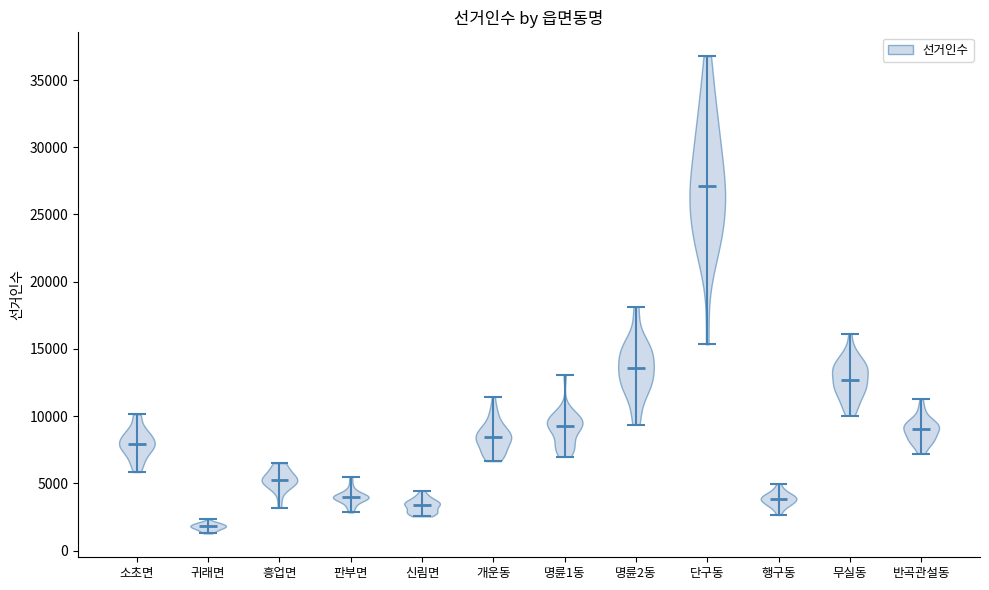

Reading left to right, read every violin against the y-axis: where its median line is, and the lowest and highest points it reaches. The values are not printed on the chart, so give them approximately, as read against the axis.

소초면: median line 8000, lowest point 6000, highest point 10000
귀래면: median line 2000, lowest point 1500, highest point 2500
흥업면: median line 5500, lowest point 3000, highest point 6500
판부면: median line 4000, lowest point 3000, highest point 5500
신림면: median line 3500, lowest point 2500, highest point 4500
개운동: median line 8500, lowest point 6500, highest point 11500
명륜1동: median line 9000, lowest point 7000, highest point 13000
명륜2동: median line 13500, lowest point 9500, highest point 18000
단구동: median line 27000, lowest point 15500, highest point 37000
행구동: median line 4000, lowest point 2500, highest point 5000
무실동: median line 12500, lowest point 10000, highest point 16000
반곡관설동: median line 9000, lowest point 7000, highest point 11500